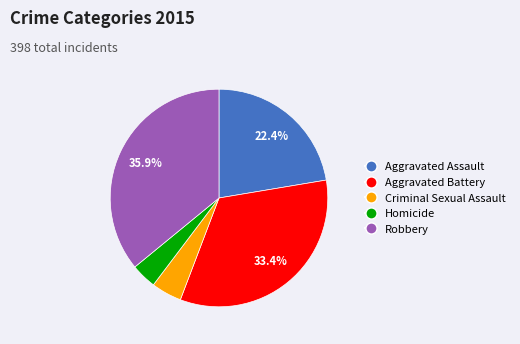

True or false: Homicide accounts for 15% of the total.

False